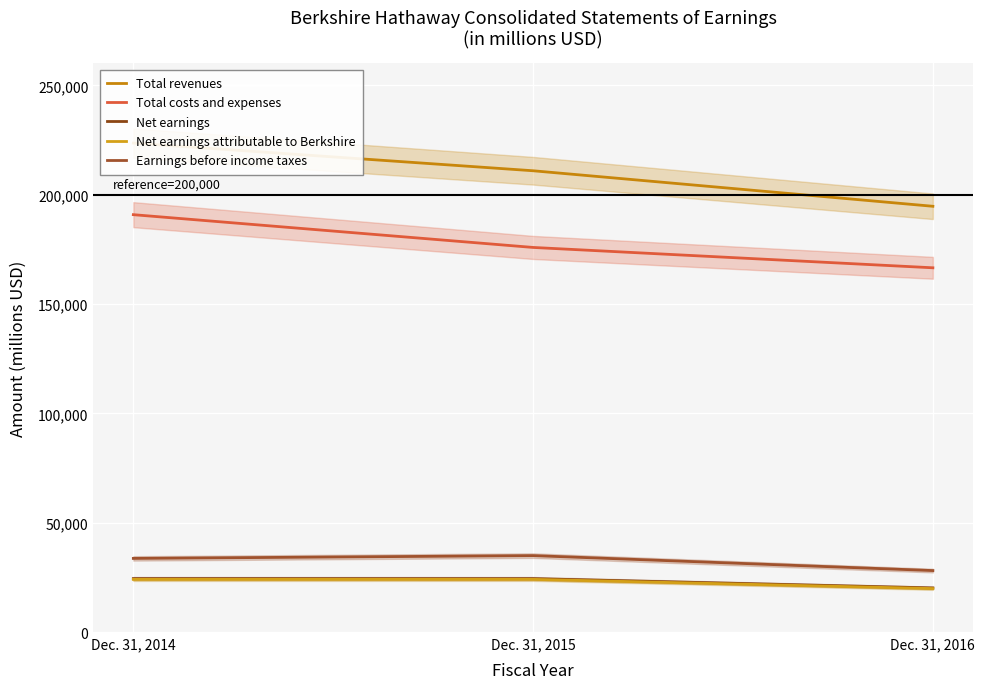

What is the difference between the Net earnings attributable to Berkshire values at Dec. 31, 2014 and Dec. 31, 2015?

9